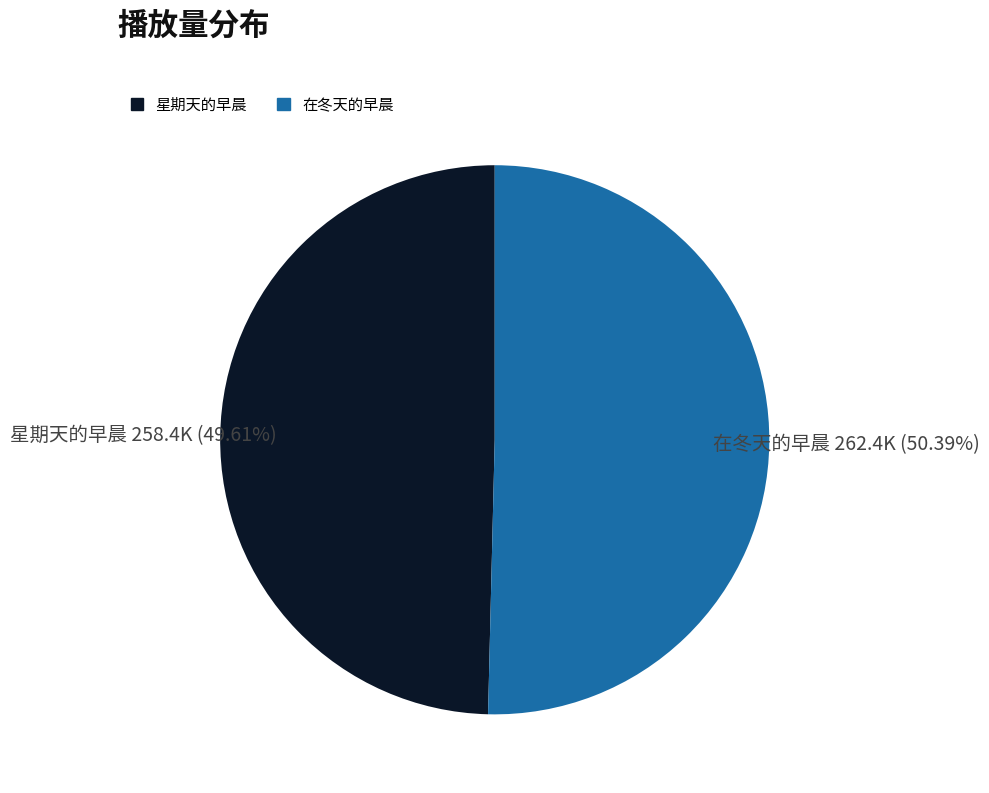

Which category has the biggest portion of the pie?

在冬天的早晨